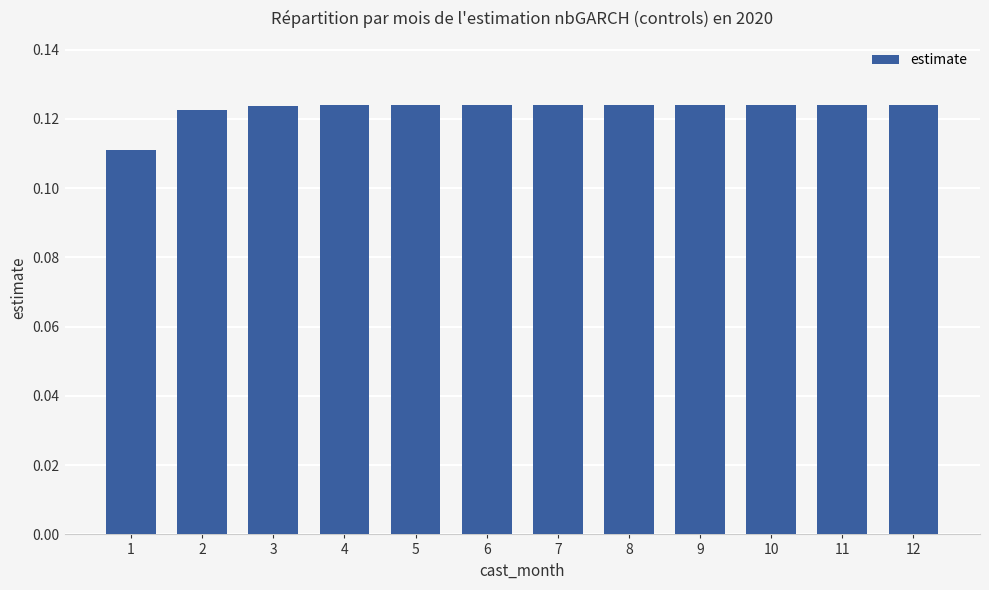

How many categories are shown in the chart?

12